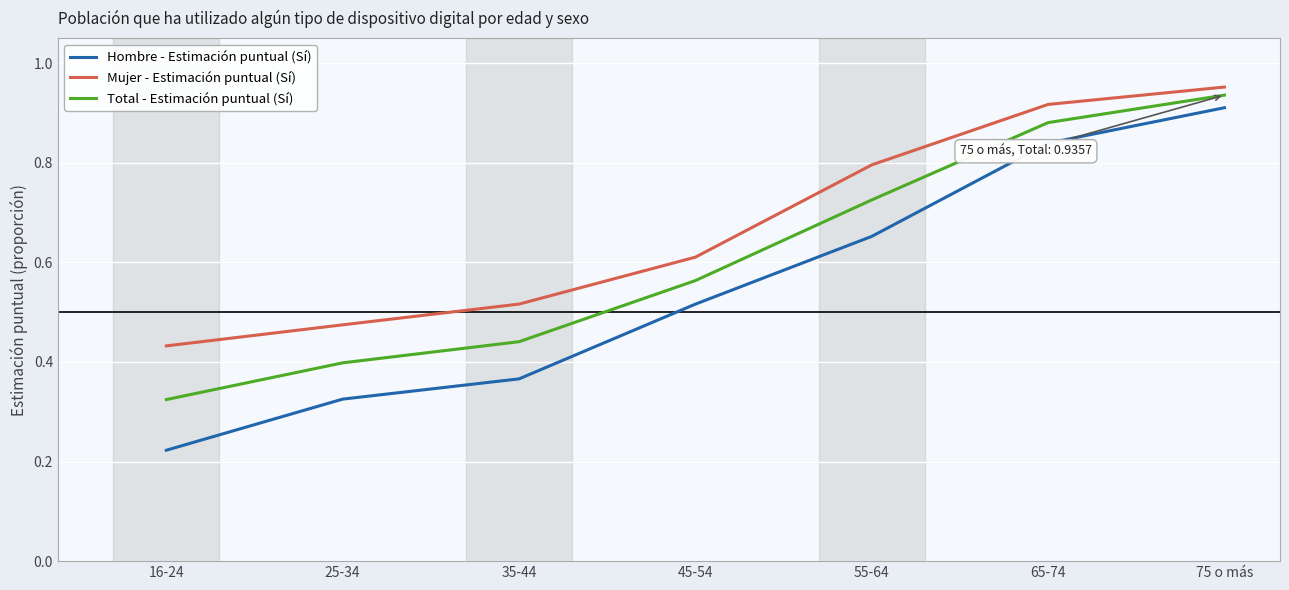

True or false: Hombre - Estimación puntual (Sí) and Total - Estimación puntual (Sí) cross at least once.

False